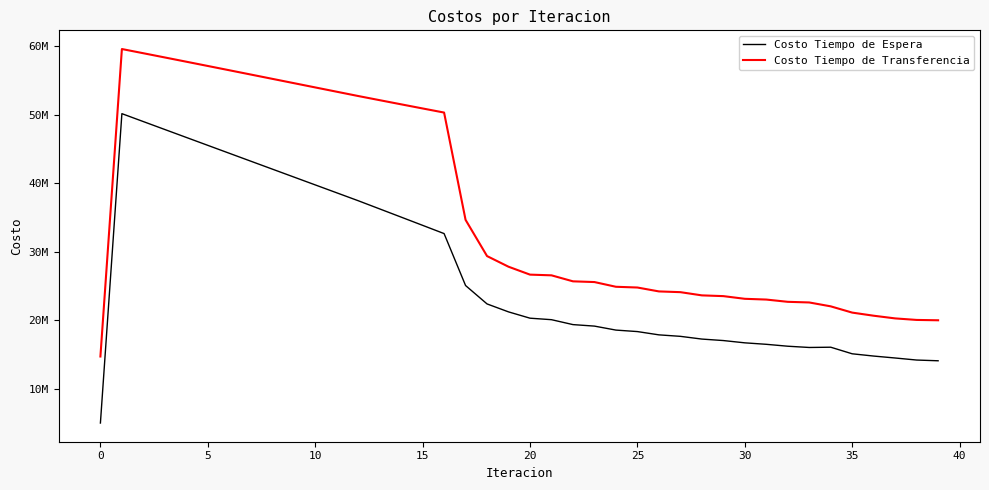

Does the chart display data point markers on the line(s)?

No